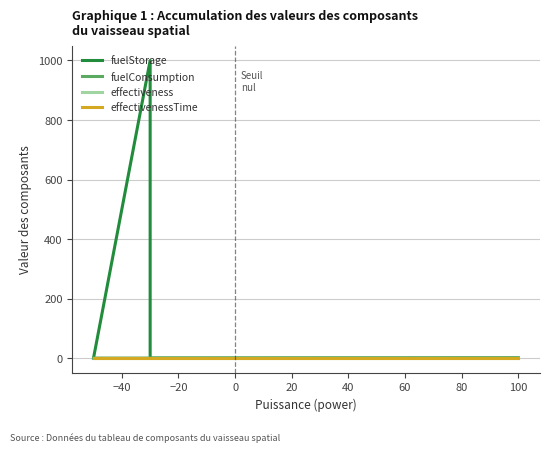

True or false: effectivenessTime and fuelConsumption cross at least once.

False